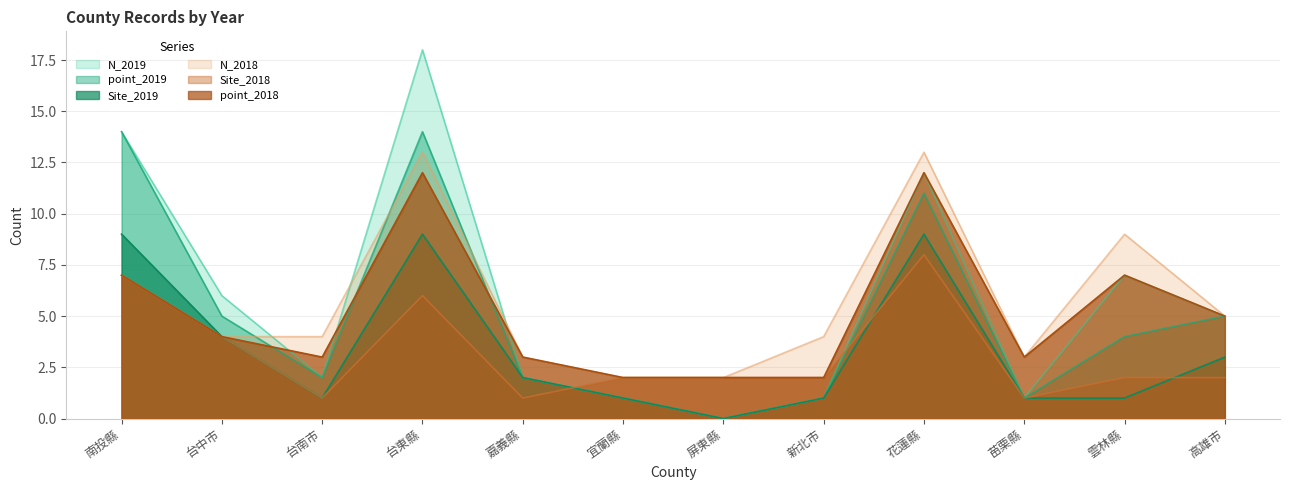

How many distinct data groups are displayed?

6